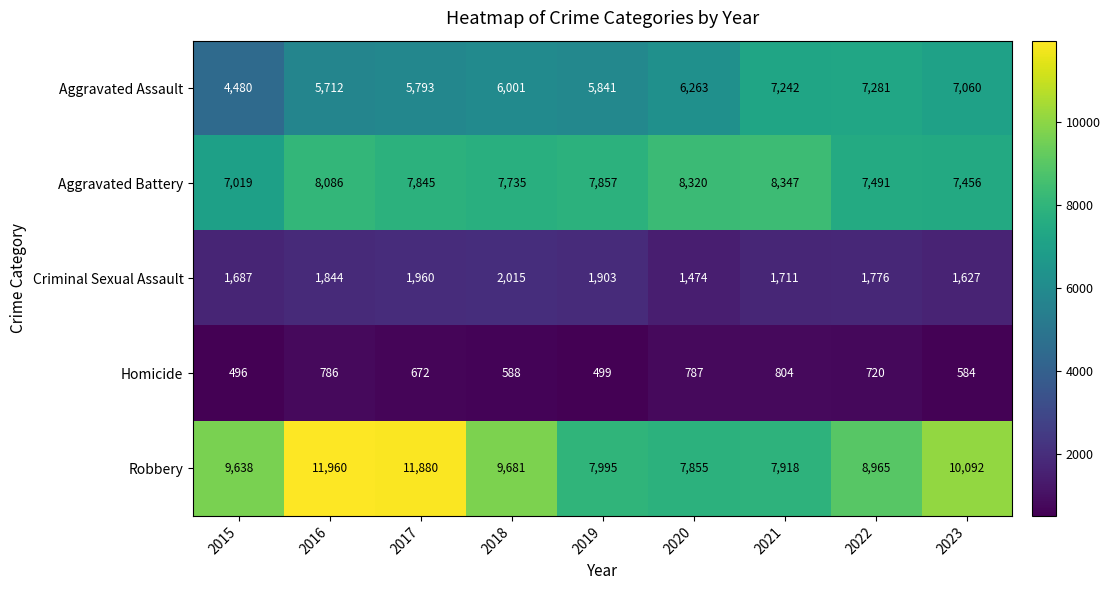

What value does the Aggravated Assault series have at 2022?

7281